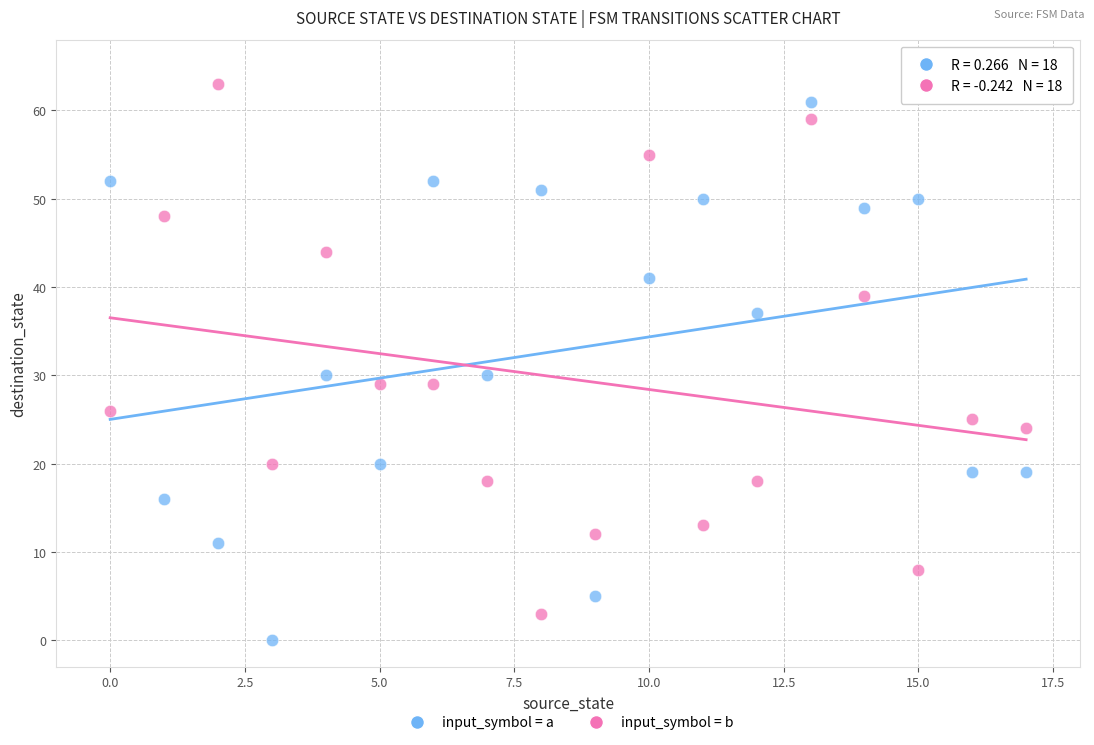

Across all data points, what is the range of Y values (max minus min)?

63